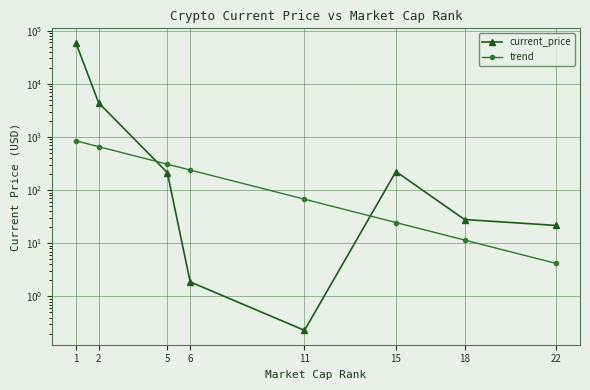

Reading left to right, extract all data points from this chart.

current_price: 1=59441.0	2=4380.1	5=214.6	6=1.9	11=0.2	15=224.1	18=28.0	22=21.7
trend: 1=847.4	2=658.1	5=308.2	6=239.4	11=67.6	15=24.6	18=11.5	22=4.2